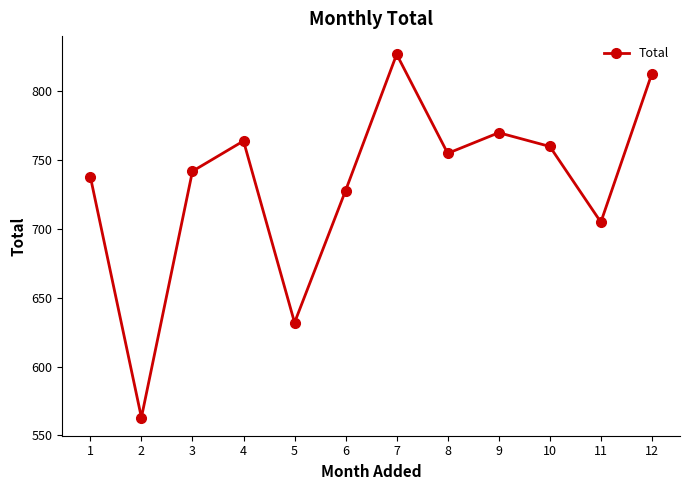

Which category has the highest value across all series?

7